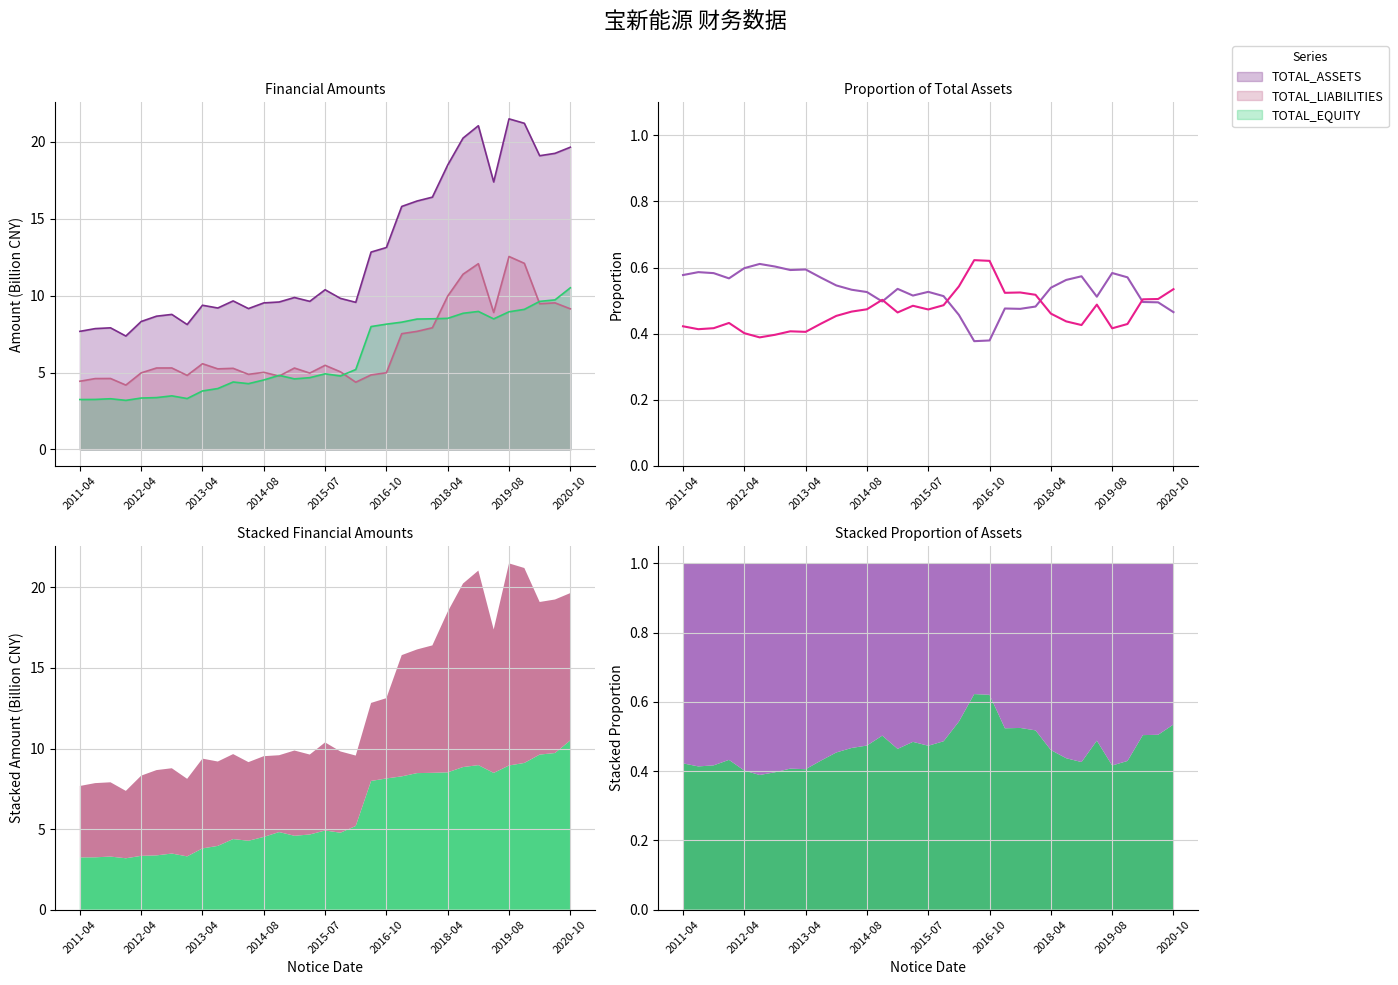

What position from the left is 22?

23